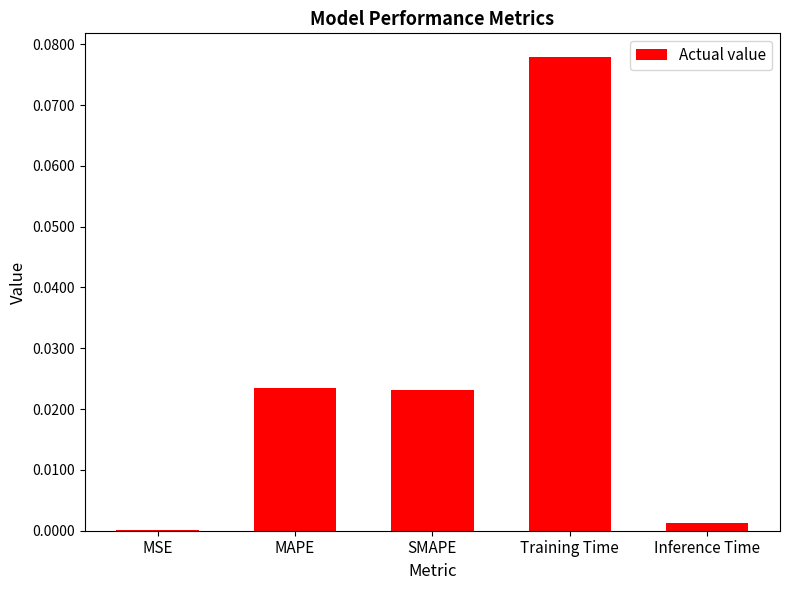

At which category does the chart reach its peak across all series?

Training Time